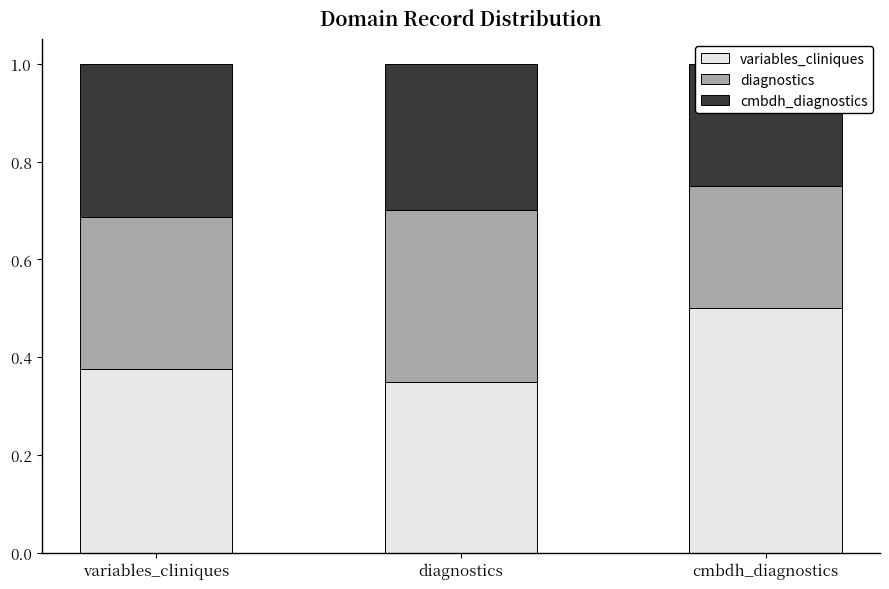

What is the average value of the variables_cliniques rows series?

0.4